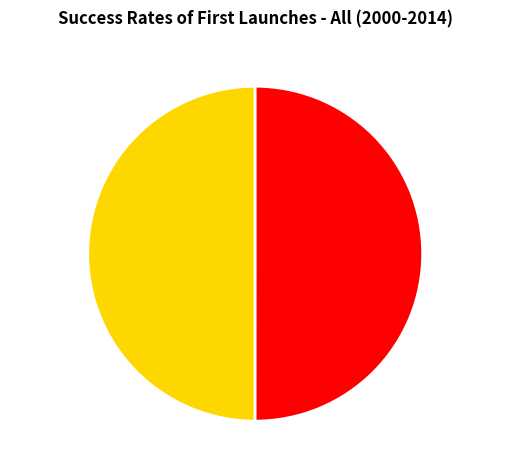

The 答林敬臣 slice represents 40% of the pie. True or false?

False